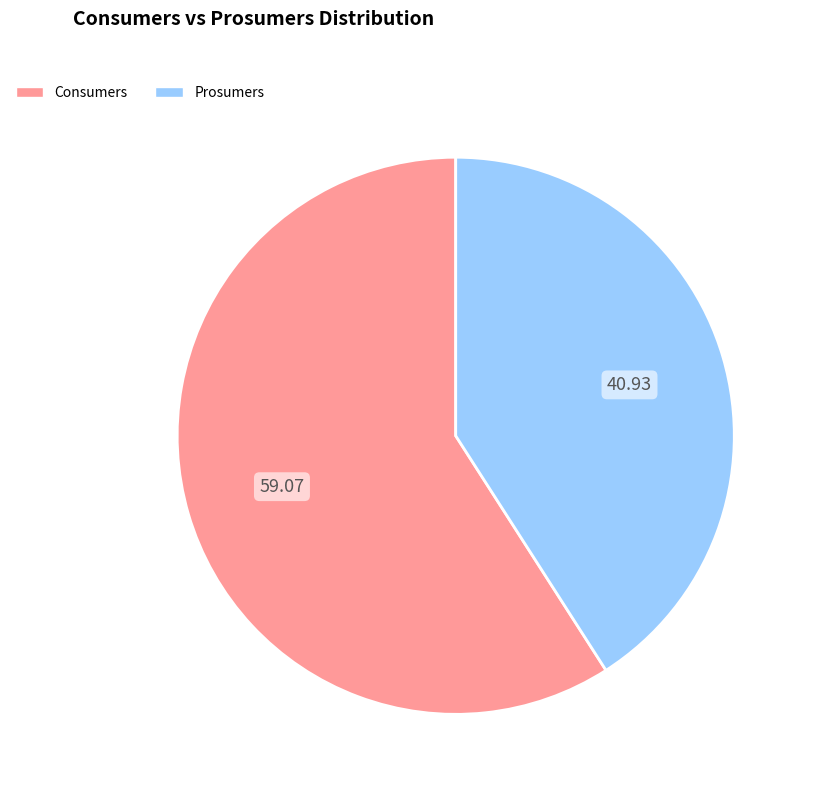

Which has a higher value, Prosumers or Consumers?

Consumers